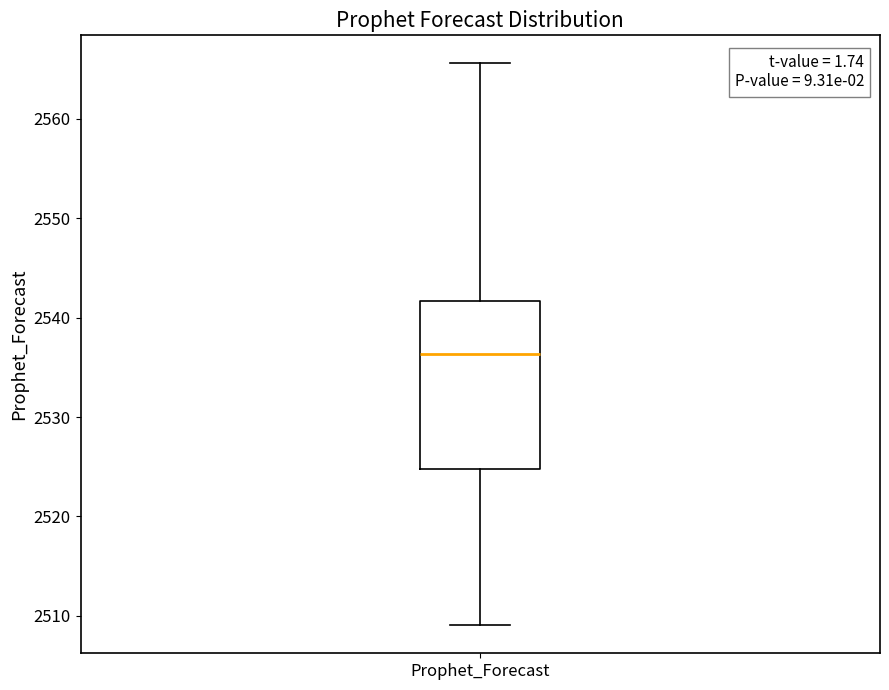

Read this box plot against the y-axis: the position of the median line, the range covered by the box, and the ends of both whiskers. The values are not printed on the chart, so give them approximately, as read against the axis.

median 2536, box 2525 to 2542, whiskers 2509 to 2566